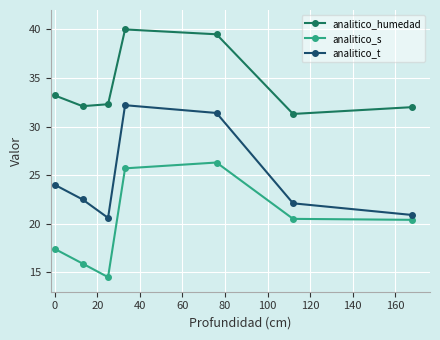

How many data points in analitico_s are less than 20?

3